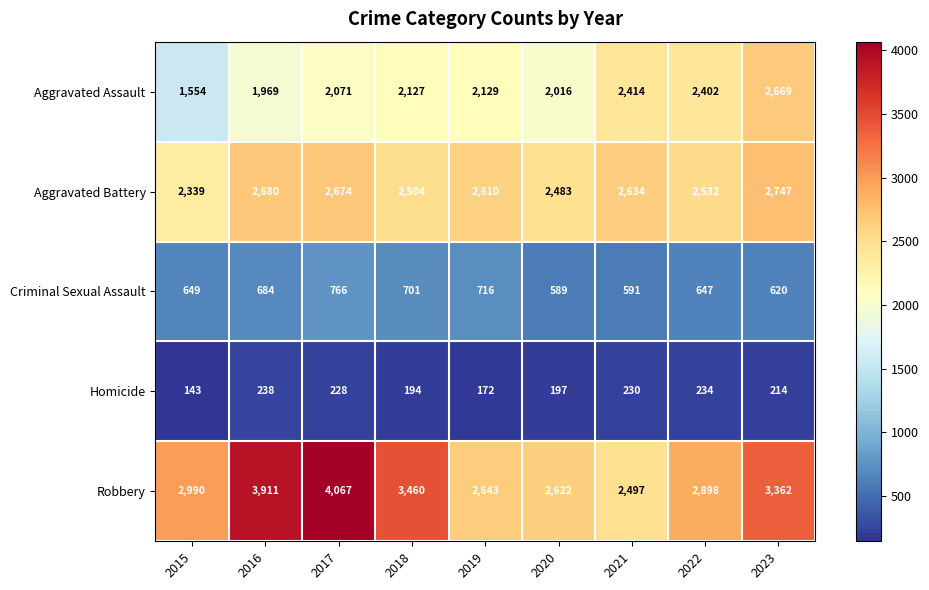

How many distinct data groups are displayed?

5